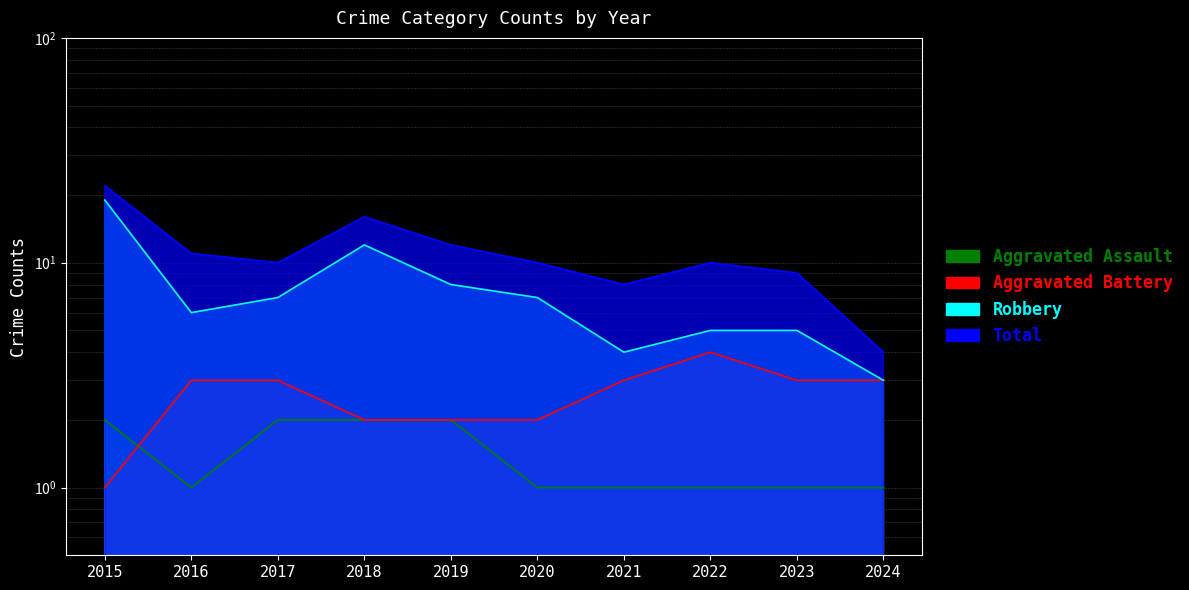

At which category is the sum across all series the highest?

2015